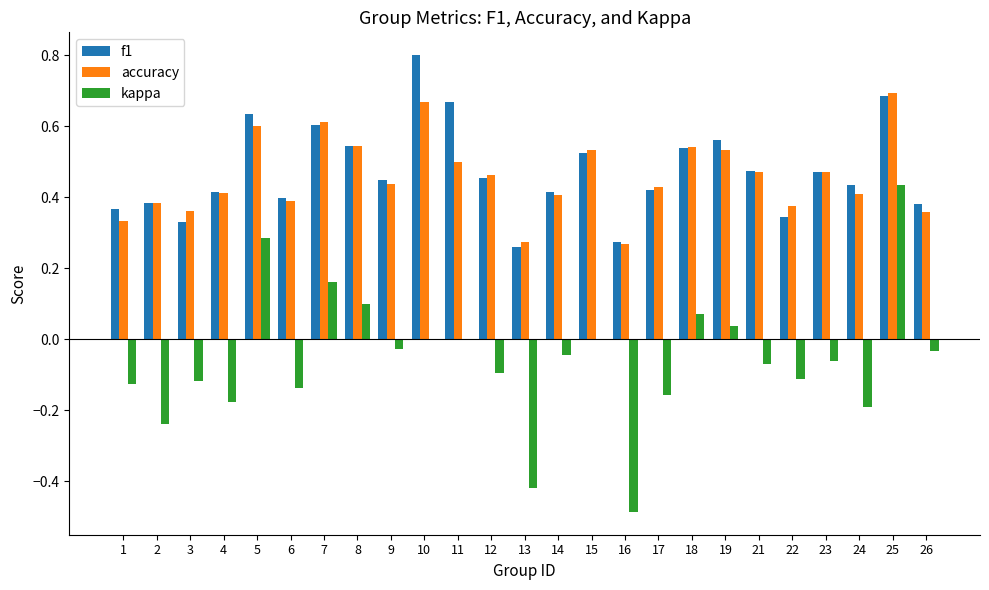

What is the sum of all f1 values?

11.8